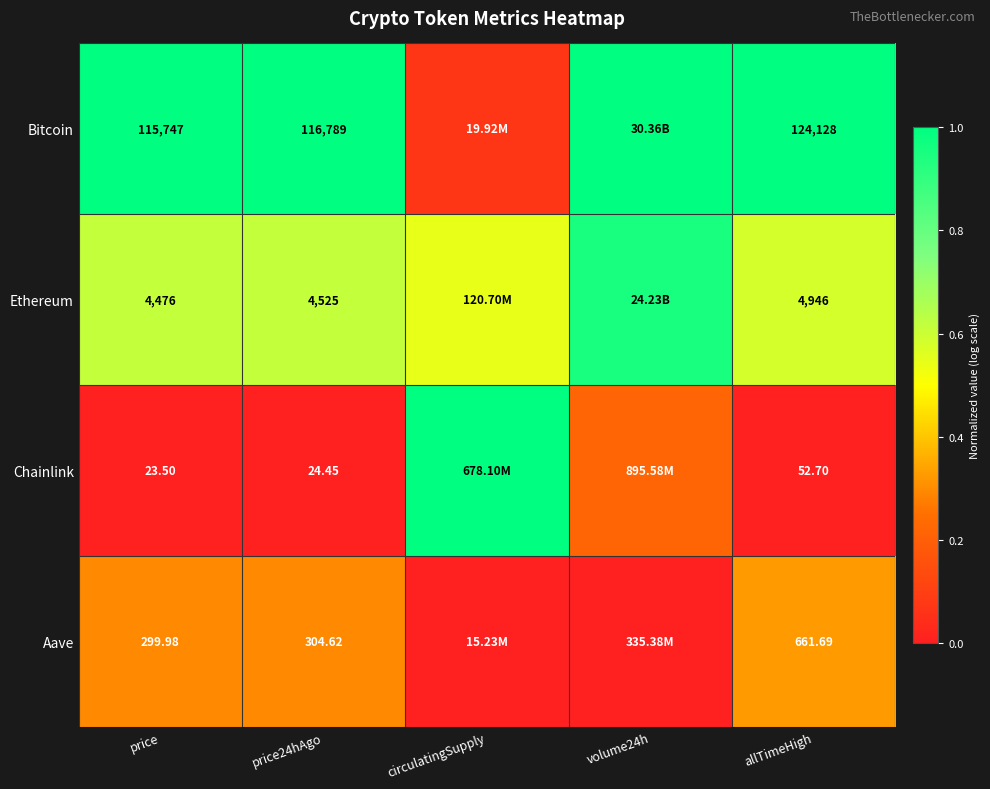

Between price24hAgo and allTimeHigh, which series saw the biggest shift?

Bitcoin